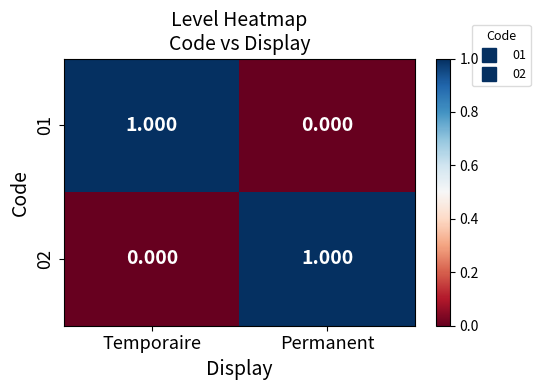

List the labels in order of 02 value, smallest first.

Temporaire, Permanent